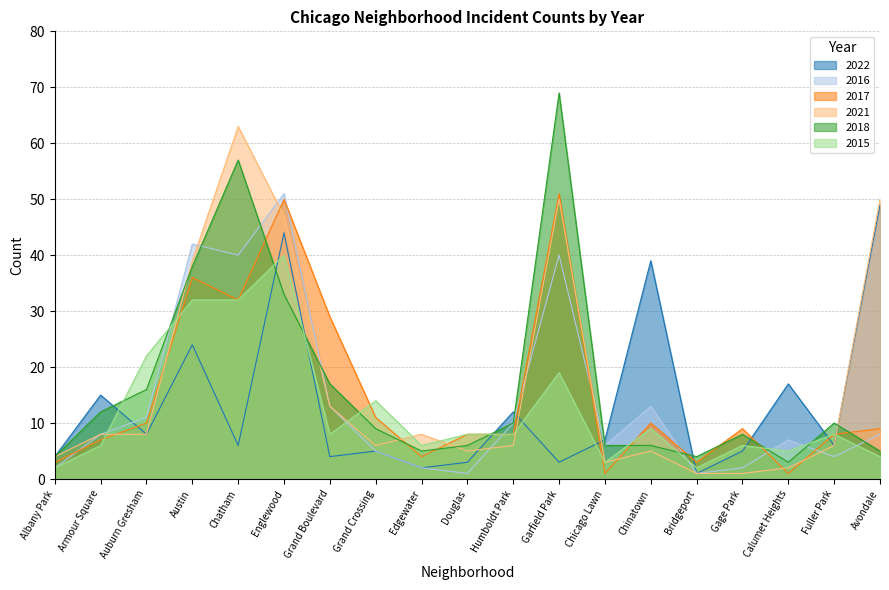

At how many categories does at least one series exceed 65?

1